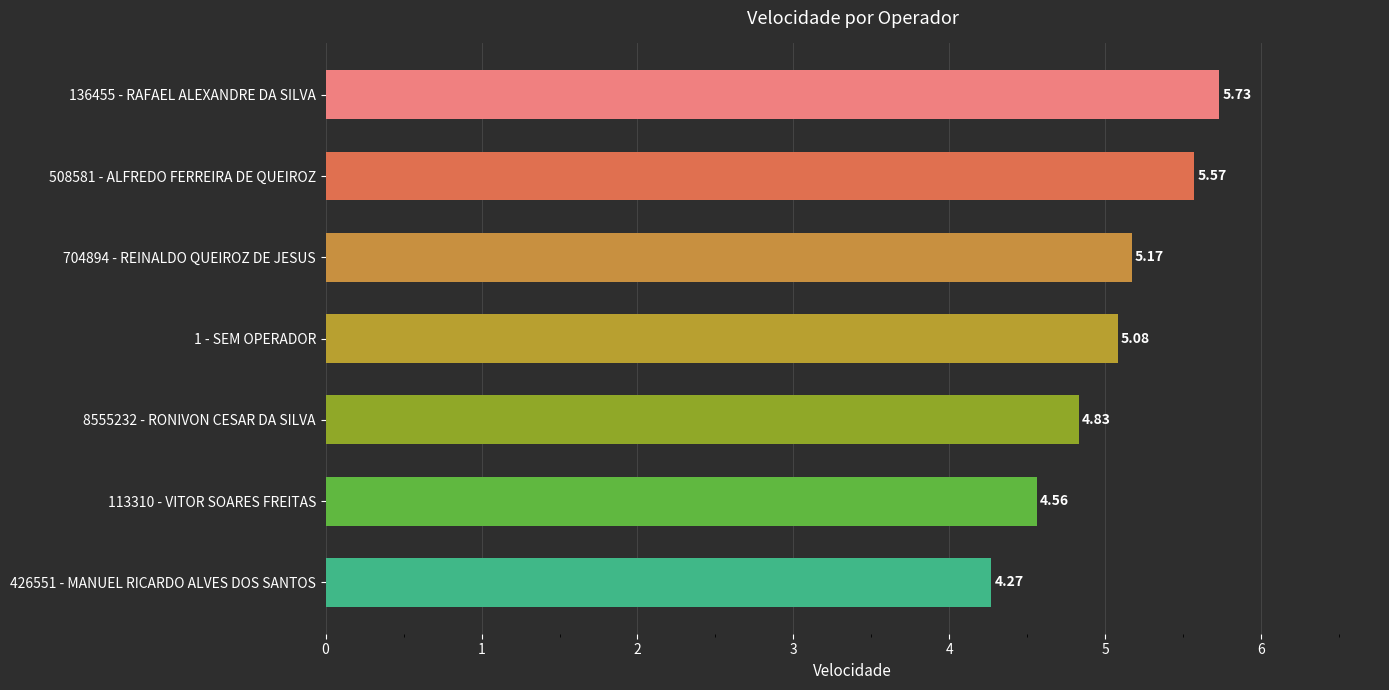

What is the sum of all values?

35.2